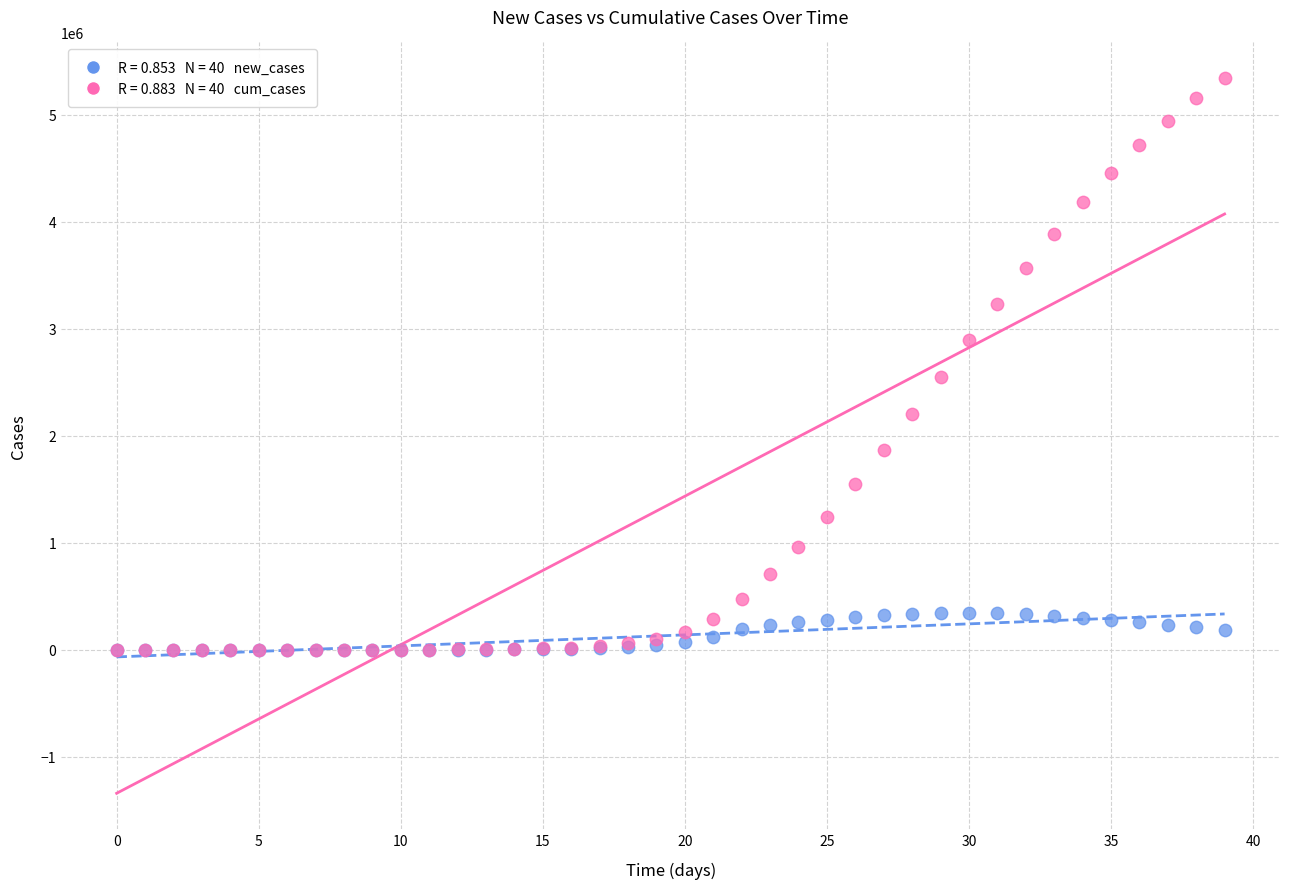

Across all series, what Y value is closest to 2669609?

2545827.5